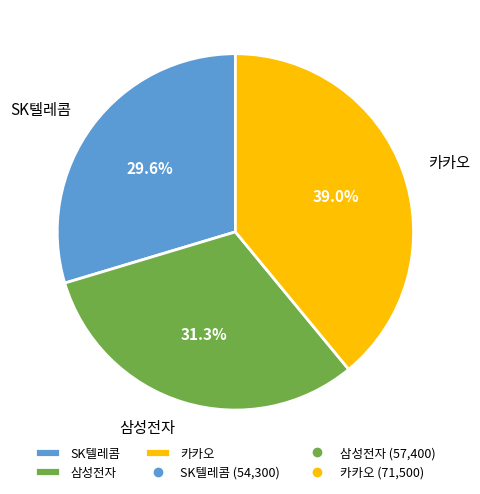

How many segments does this pie chart have?

3